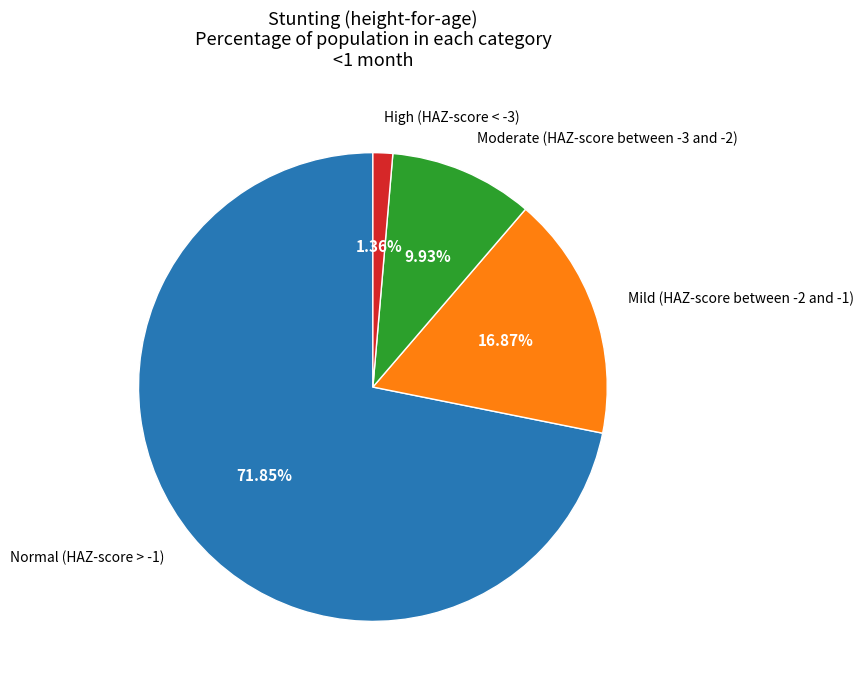

Is there a majority slice in this chart?

Yes